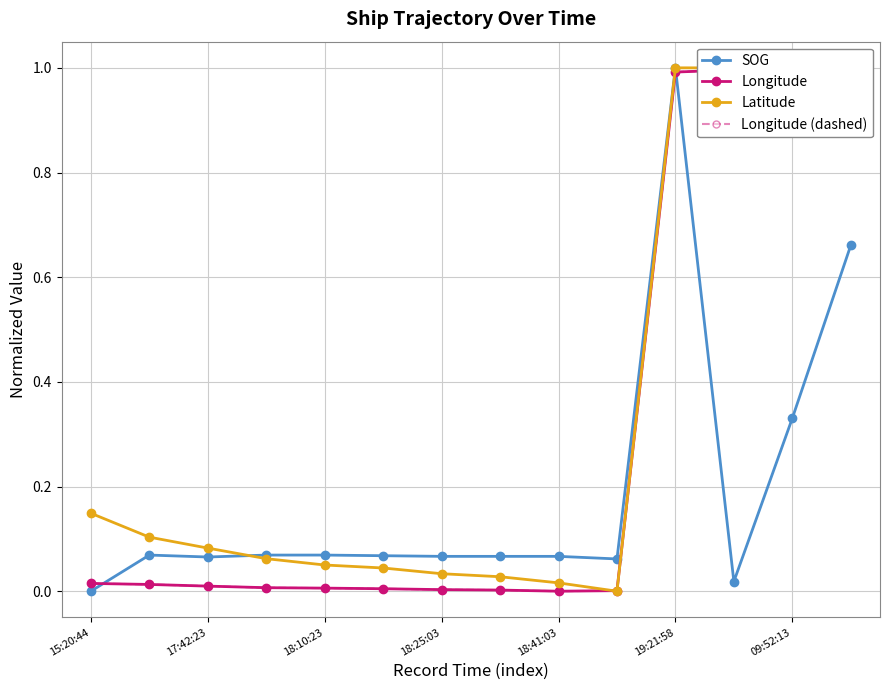

Which series has the largest total across all categories?

Latitude